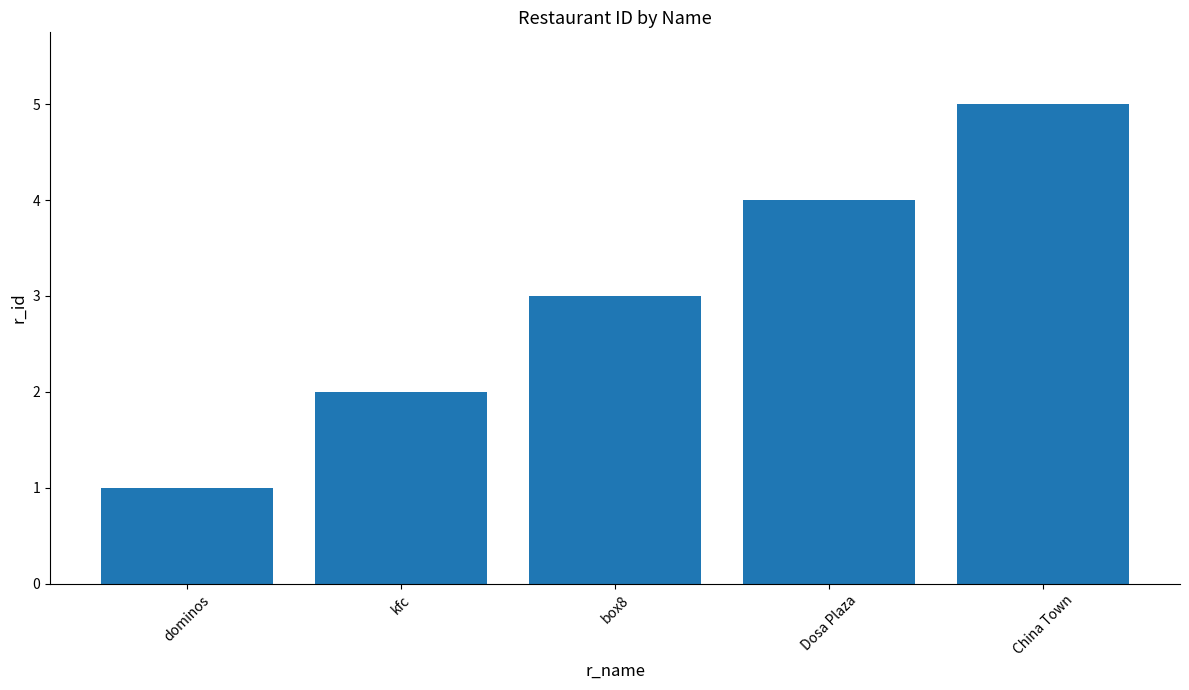

What is the smallest value displayed?

1